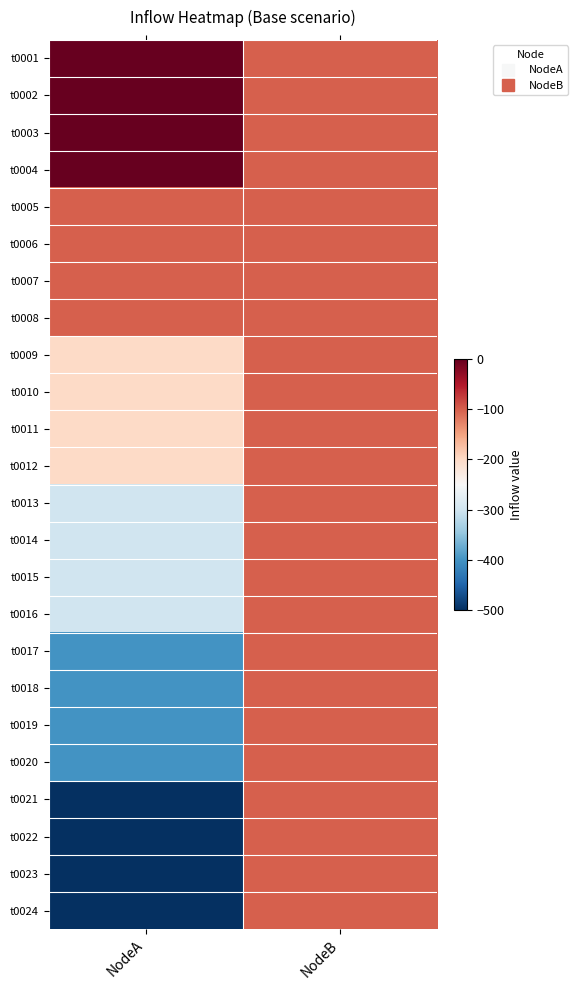

Rank the series by their maximum value, from lowest to highest.

t0005, t0006, t0007, t0008, t0009, t0010, t0011, t0012, t0013, t0014, t0015, t0016, t0017, t0018, t0019, t0020, t0021, t0022, t0023, t0024, t0001, t0002, t0003, t0004